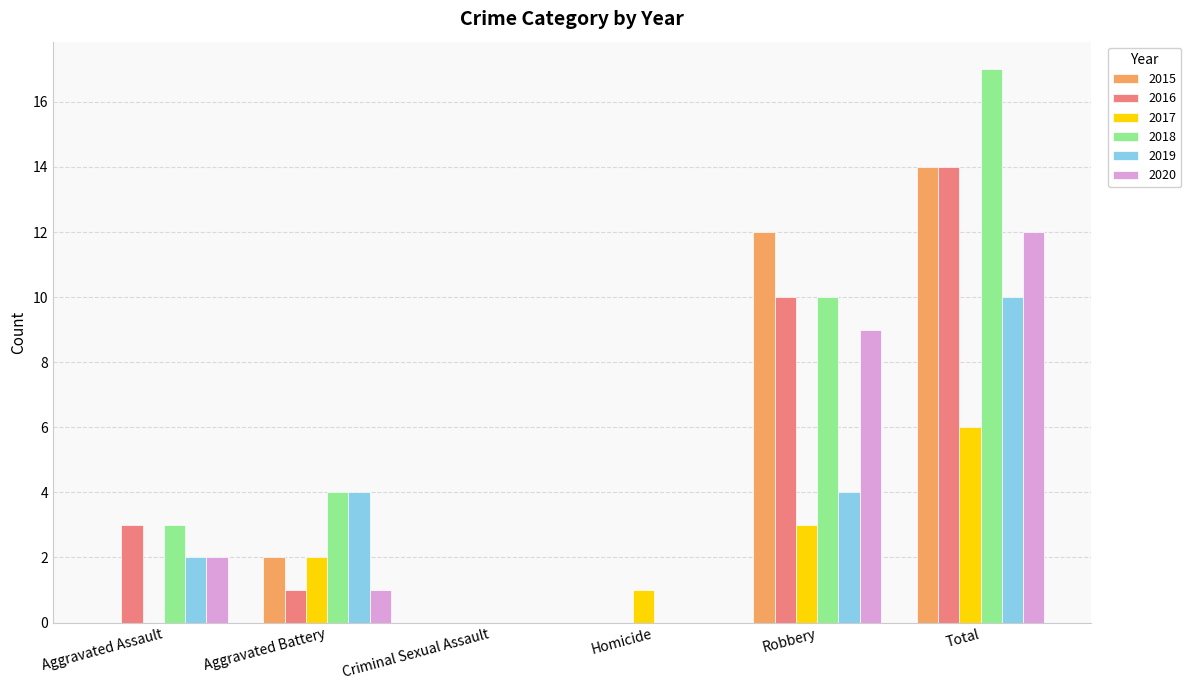

Reading left to right, list all the values displayed in this chart.

2015: Aggravated Assault=0	Aggravated Battery=2	Criminal Sexual Assault=0	Homicide=0	Robbery=12	Total=14
2016: Aggravated Assault=3	Aggravated Battery=1	Criminal Sexual Assault=0	Homicide=0	Robbery=10	Total=14
2017: Aggravated Assault=0	Aggravated Battery=2	Criminal Sexual Assault=0	Homicide=1	Robbery=3	Total=6
2018: Aggravated Assault=3	Aggravated Battery=4	Criminal Sexual Assault=0	Homicide=0	Robbery=10	Total=17
2019: Aggravated Assault=2	Aggravated Battery=4	Criminal Sexual Assault=0	Homicide=0	Robbery=4	Total=10
2020: Aggravated Assault=2	Aggravated Battery=1	Criminal Sexual Assault=0	Homicide=0	Robbery=9	Total=12